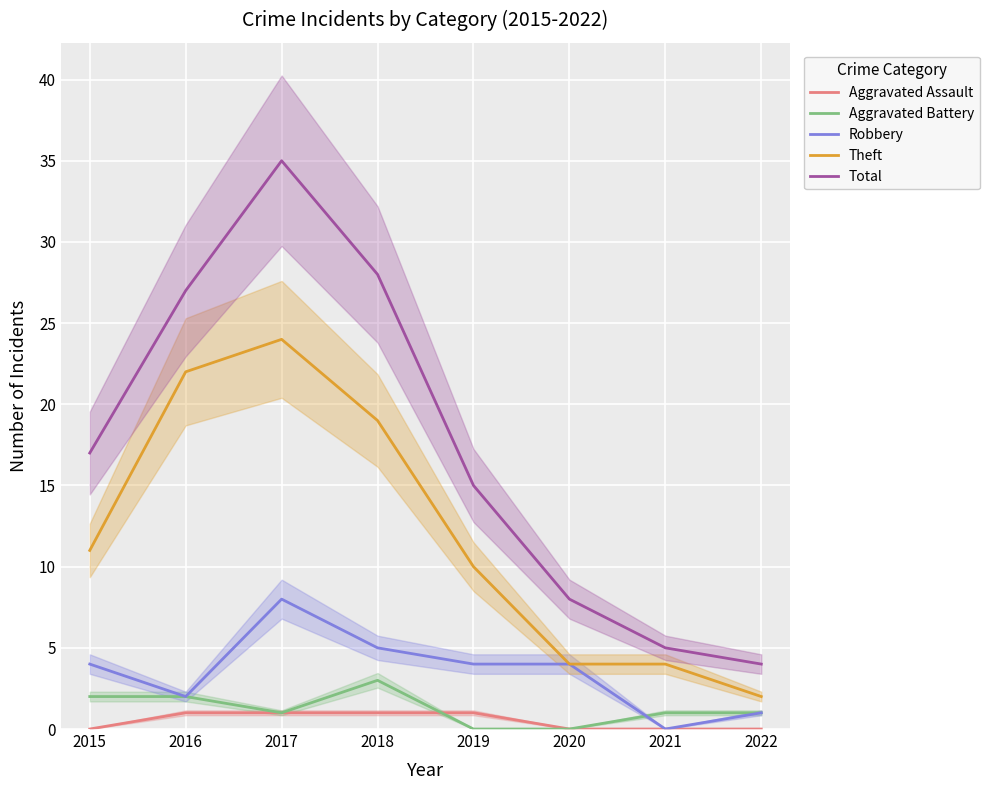

The Total series shows 4 at 2022. True or false?

True